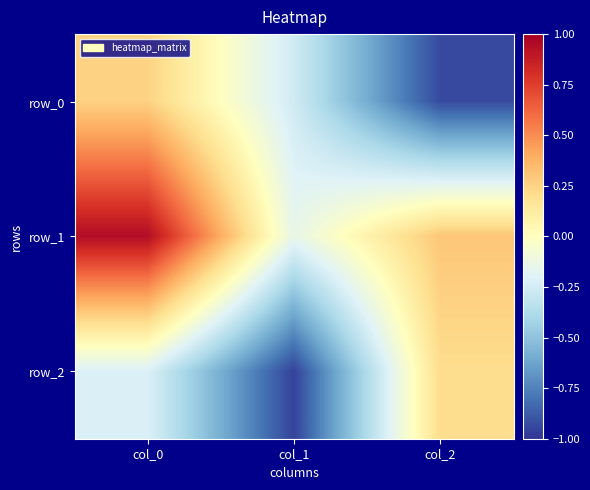

Reading left to right, list all the values displayed in this chart.

row_0: 0.3	-0.3	-0.9
row_1: 0.9	-0.1	0.3
row_2: -0.2	-1.0	0.2